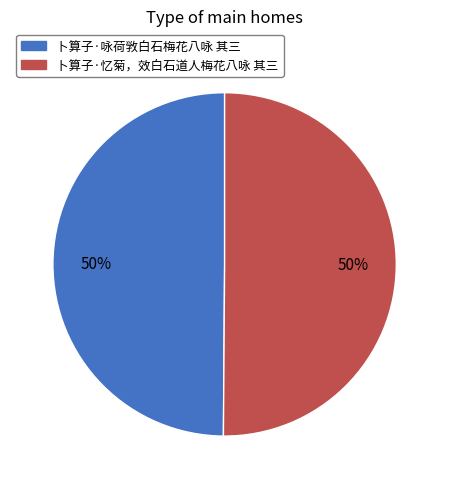

How many slices are in this pie chart?

2